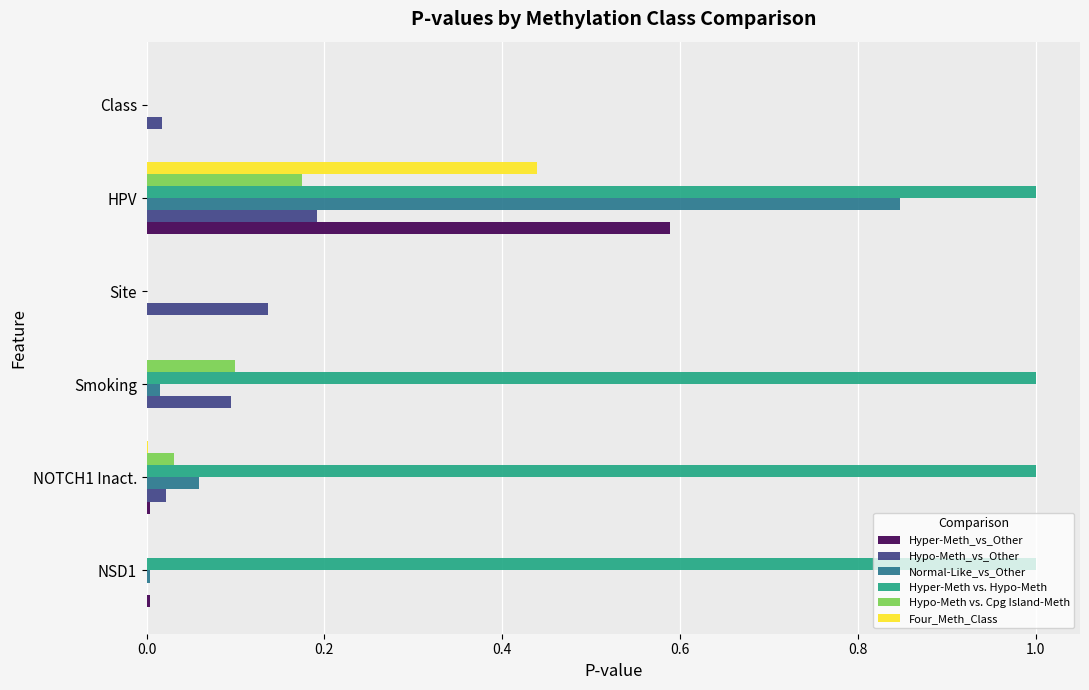

The Four_Meth_Class series shows 0.0 at NOTCH1 Inact.. True or false?

True